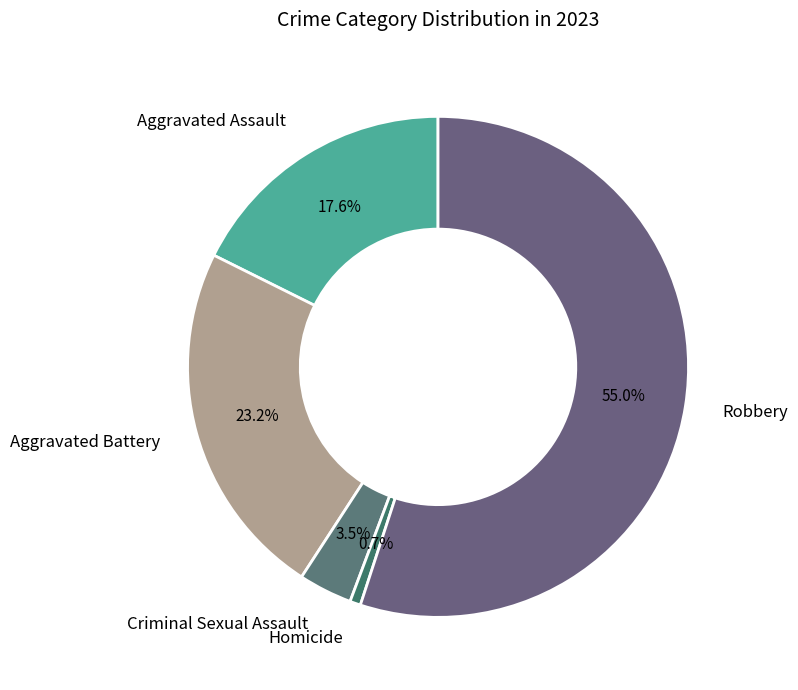

Between Robbery and Aggravated Assault, which is larger?

Robbery